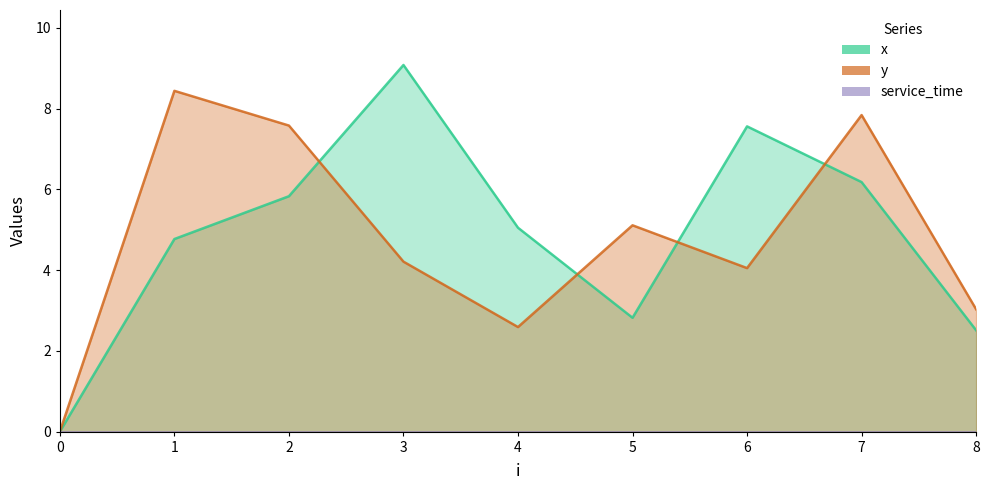

What is the sum of all y values?

42.9